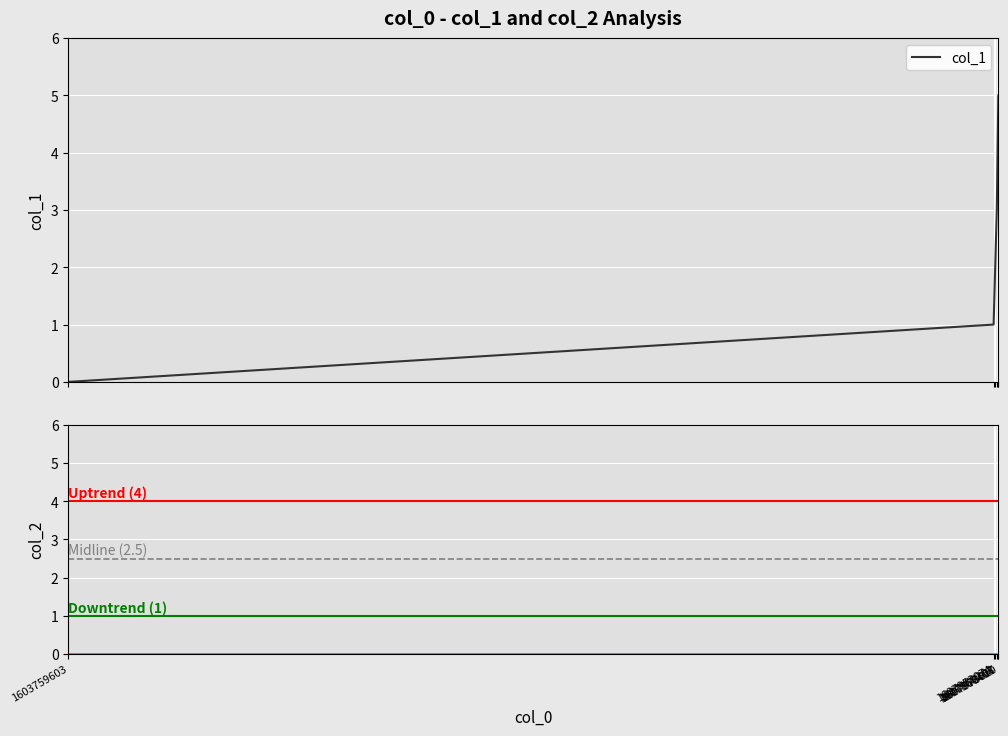

What is the sum of the values at 1607959282 and 1607952074?

3